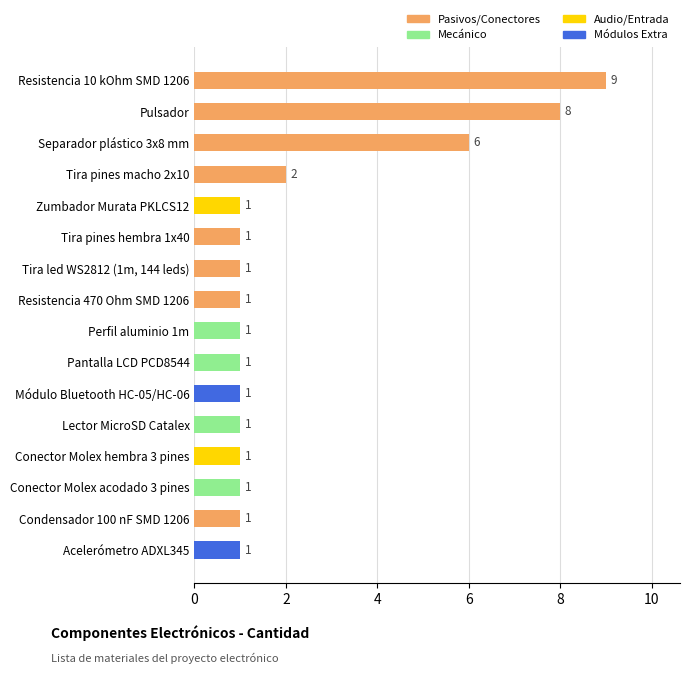

Where is the data nearest to the value 5?

Separador plástico 3x8 mm